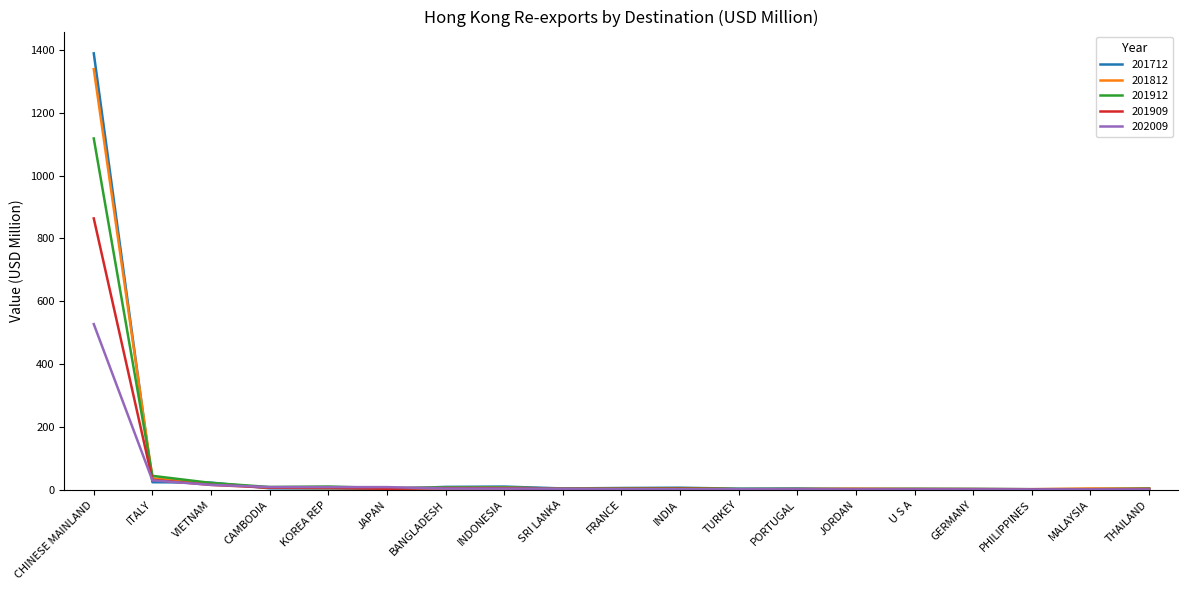

The value of 201912 at VIETNAM is 21.7. True or false?

True